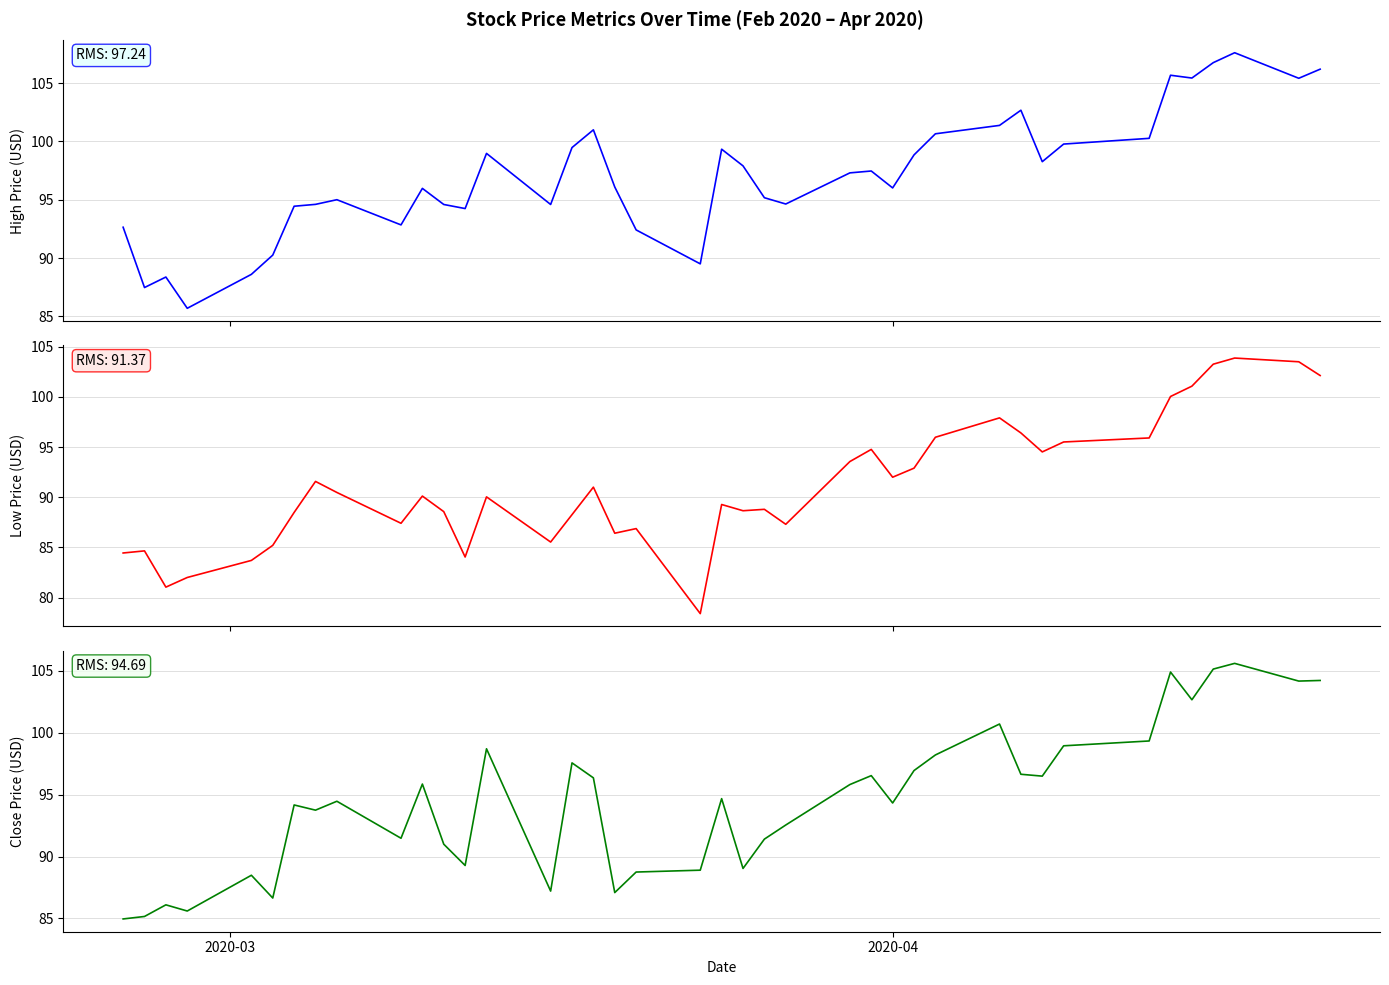

How many values in the High series exceed 97?

20